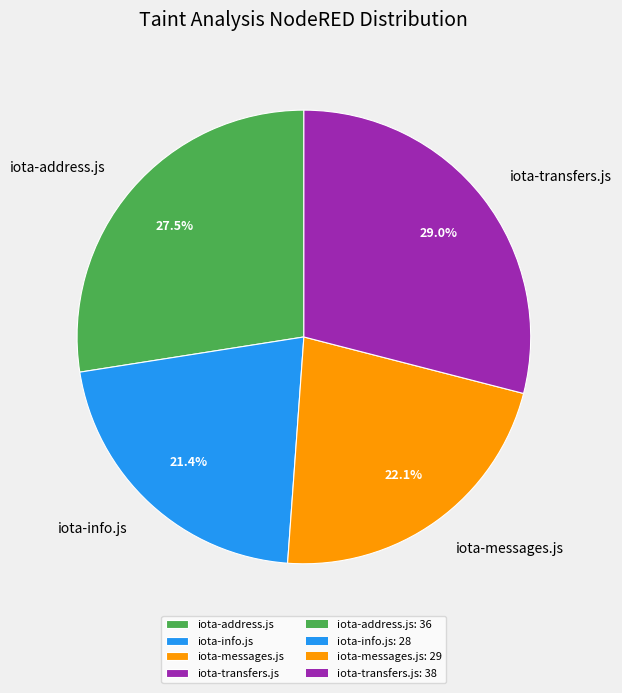

How many slices are in this pie chart?

4